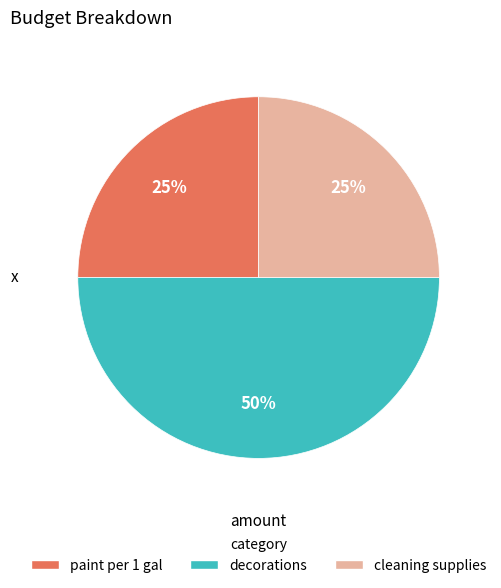

Does cleaning supplies account for over 50% of the chart?

No